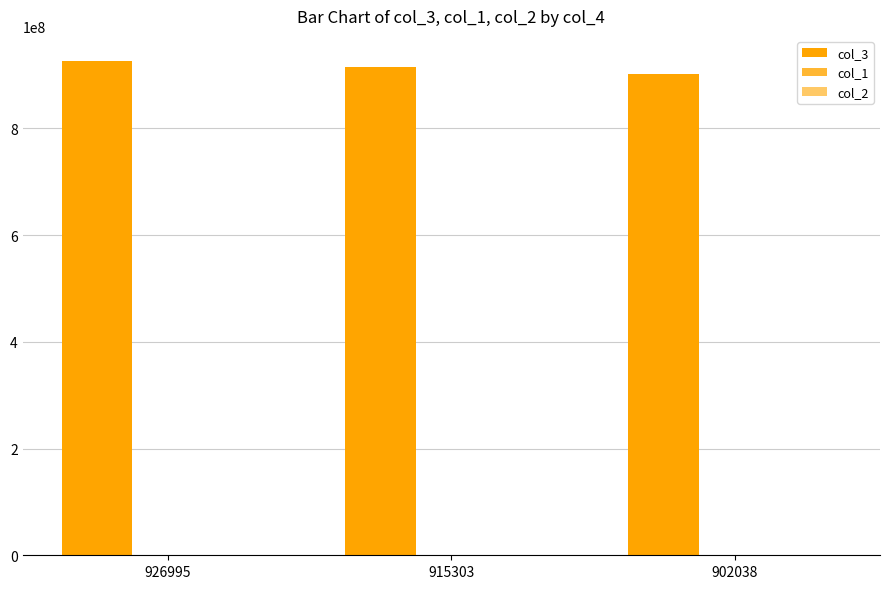

How many groups of bars are there?

3